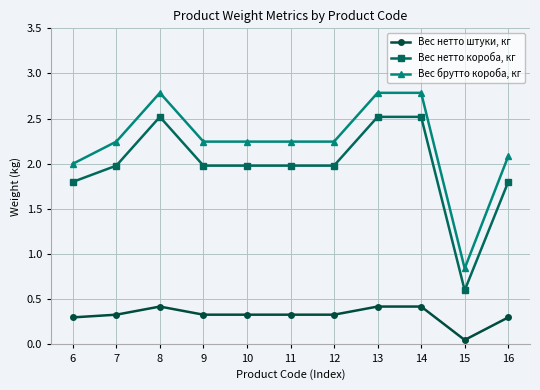

At which label is Вес нетто короба, кг closest to 1?

15